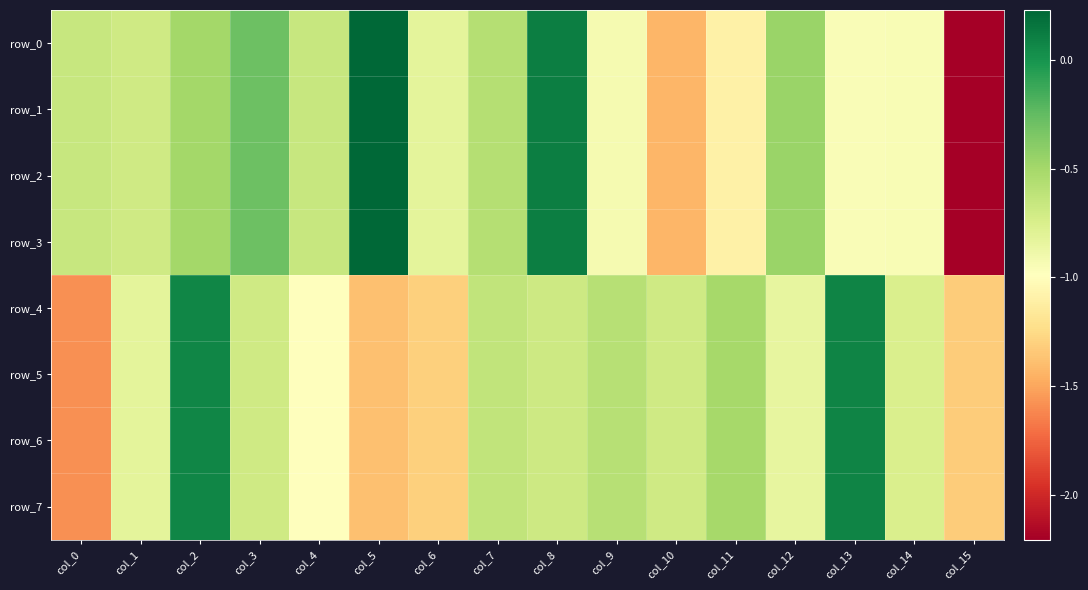

Which series has the widest spread of values?

row_0